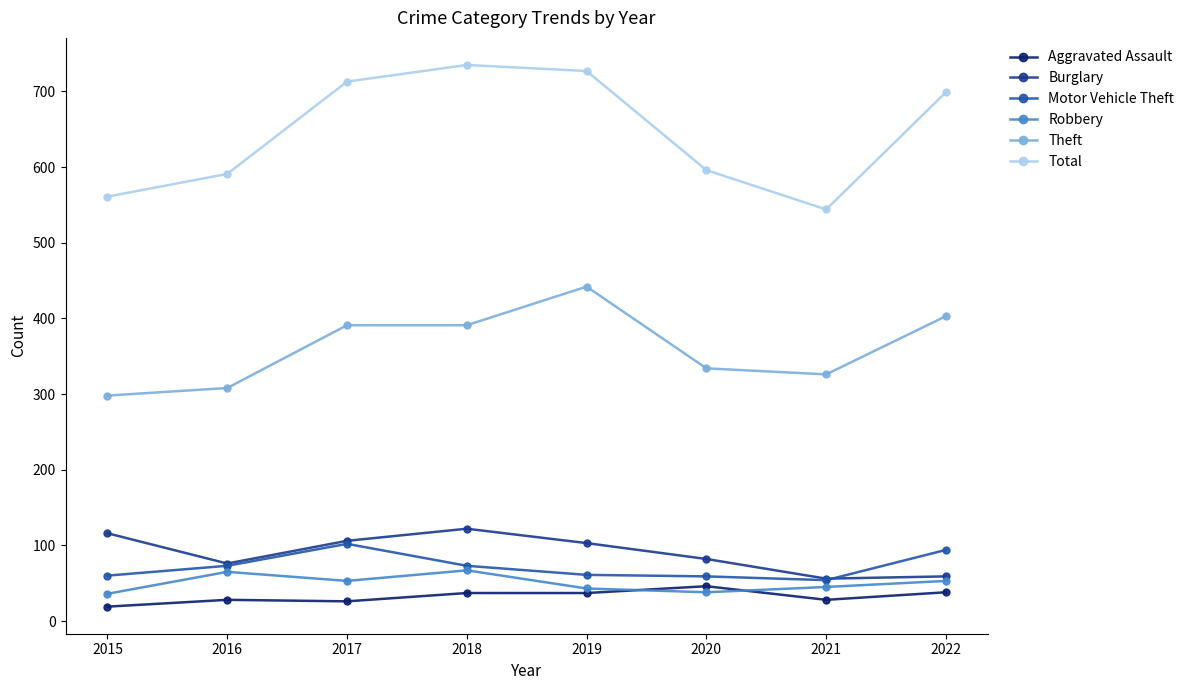

What is the greatest value displayed?

735